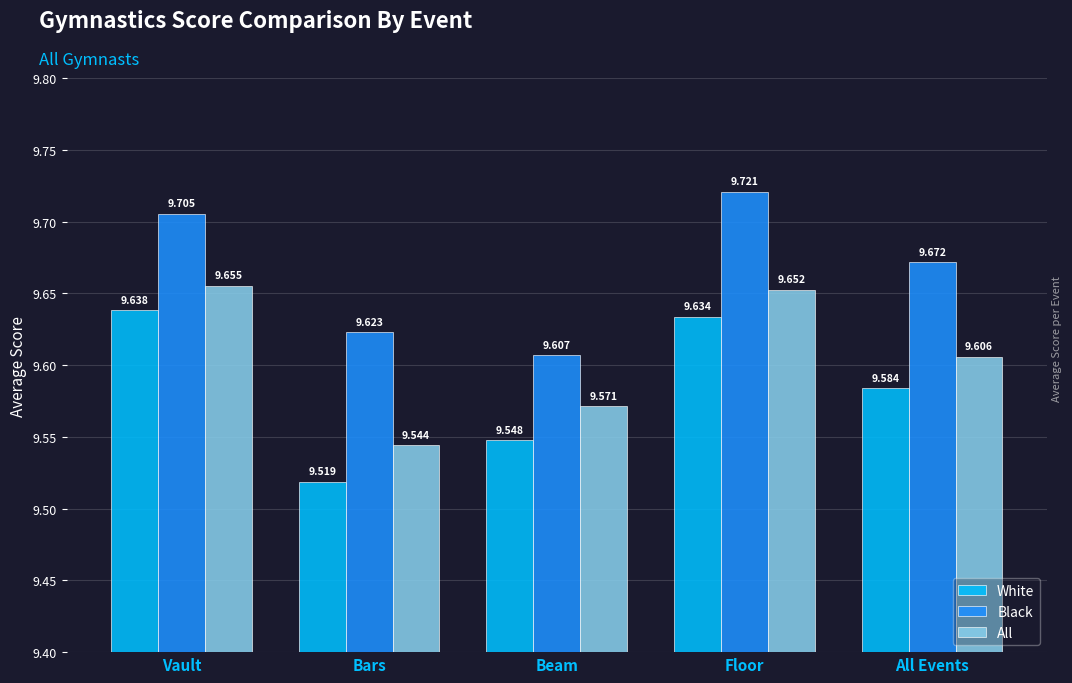

What is the value of the All bar at the 3rd from the left?

9.6